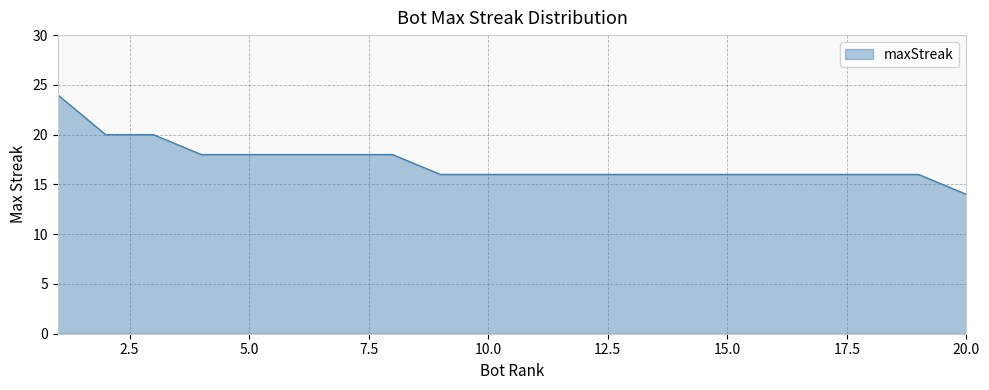

Count the number of data series in this chart.

1